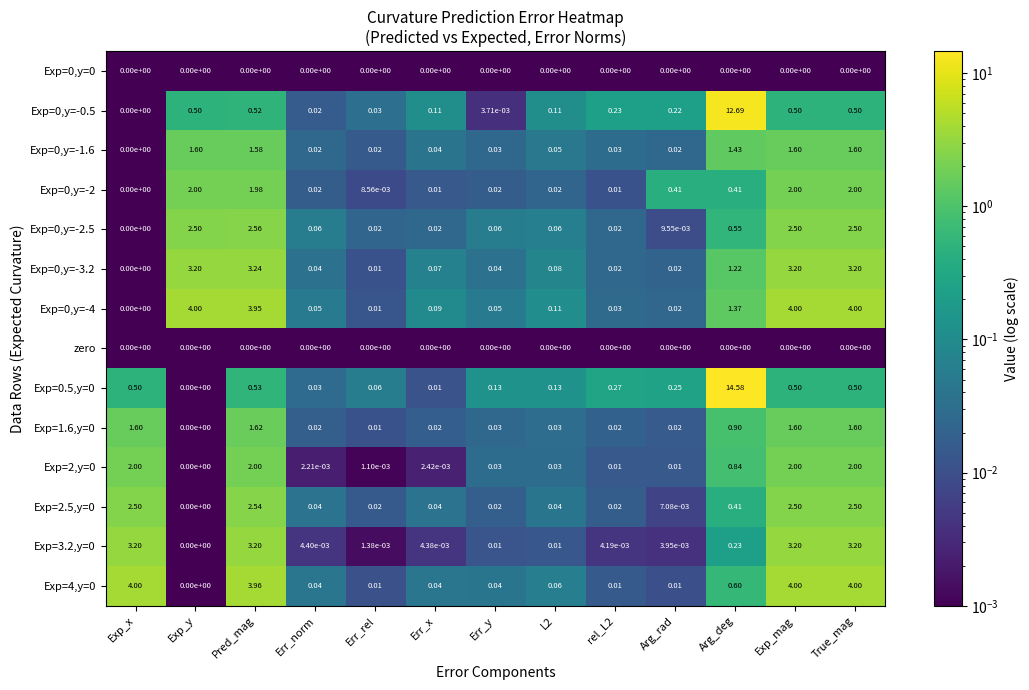

Which category has the lowest value in the Exp=0,y=-4 series?

Exp_x